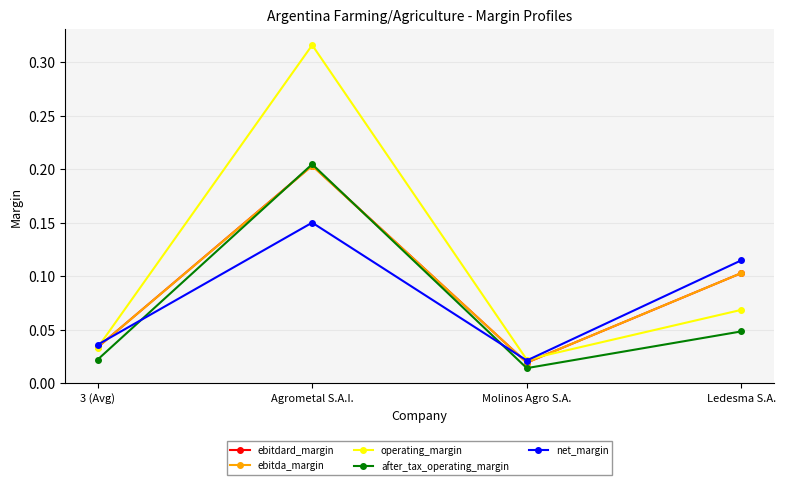

What position from the left is Ledesma S.A.?

4